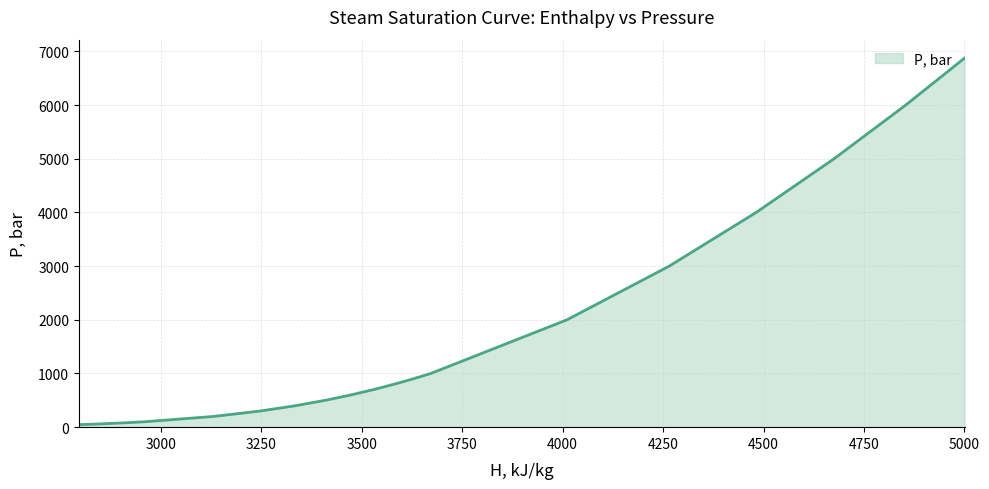

What is the difference between the second highest and second lowest values?

5940.0